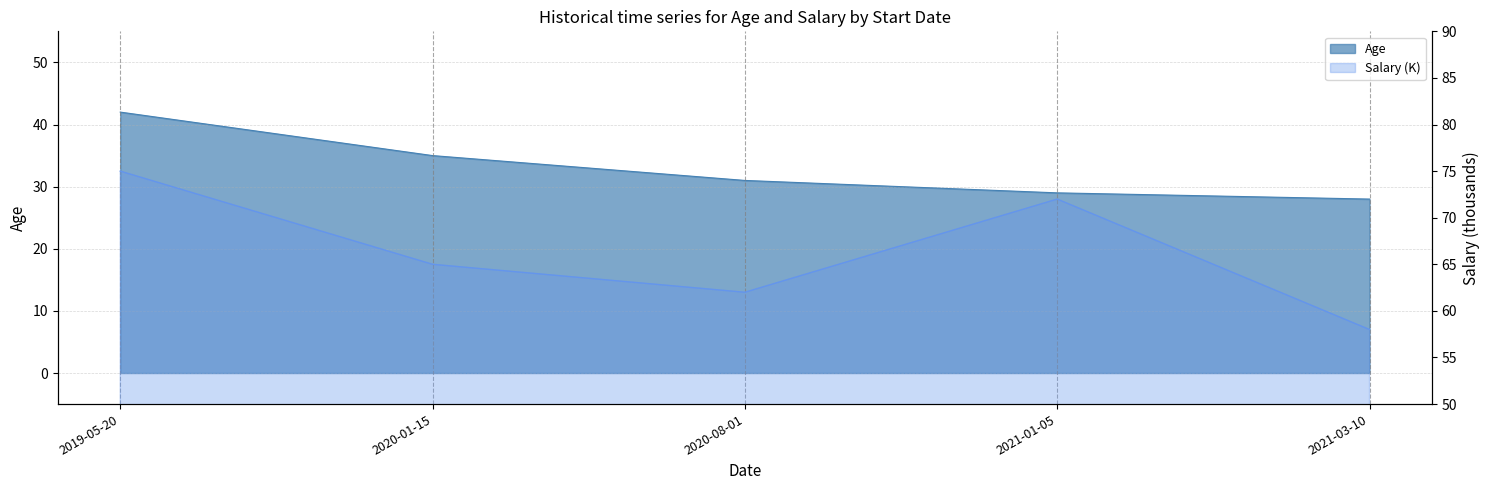

List the labels in order of Salary value, largest first.

2019-05-20, 2021-01-05, 2020-01-15, 2020-08-01, 2021-03-10